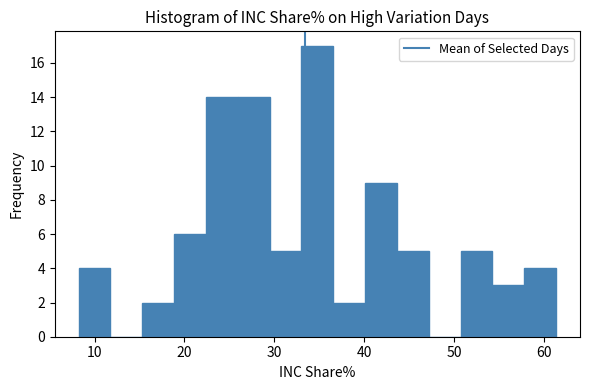

Around what value on the x-axis is the tallest bar? Give the approximate position of its centre, as read against the axis.

35